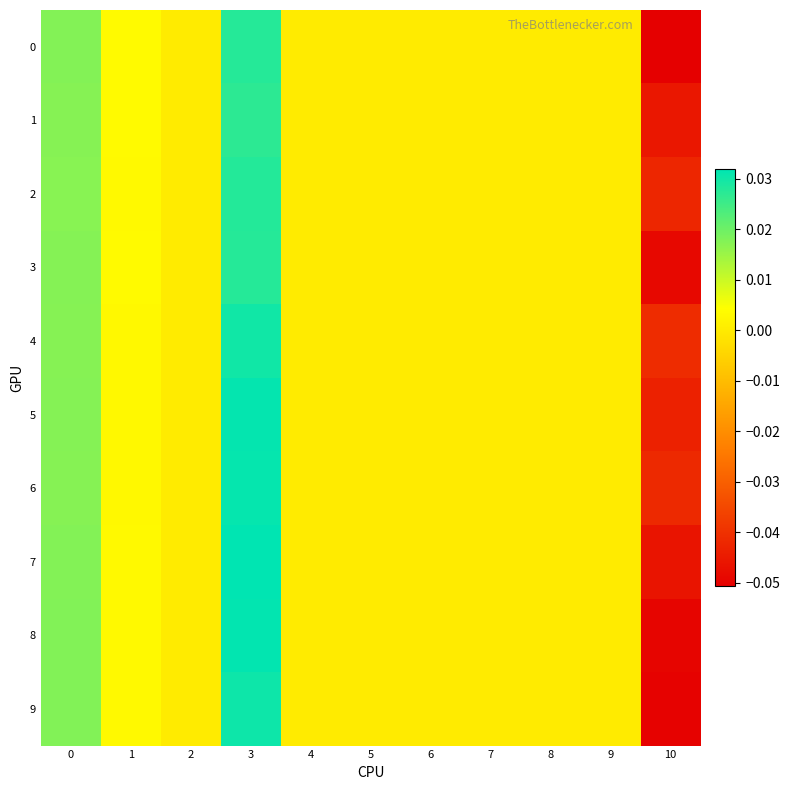

At 6, list the series in order from smallest to largest.

0, 1, 2, 3, 4, 5, 6, 7, 8, 9